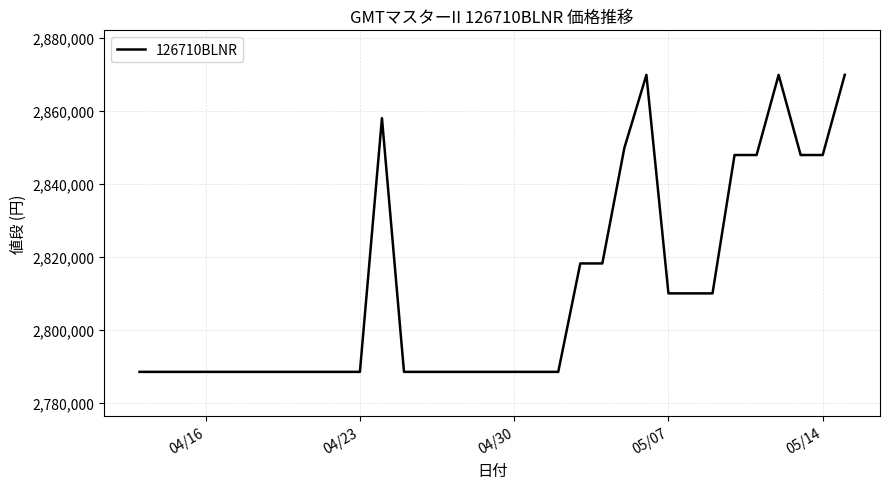

What is the difference between the maximum and minimum values?

81350